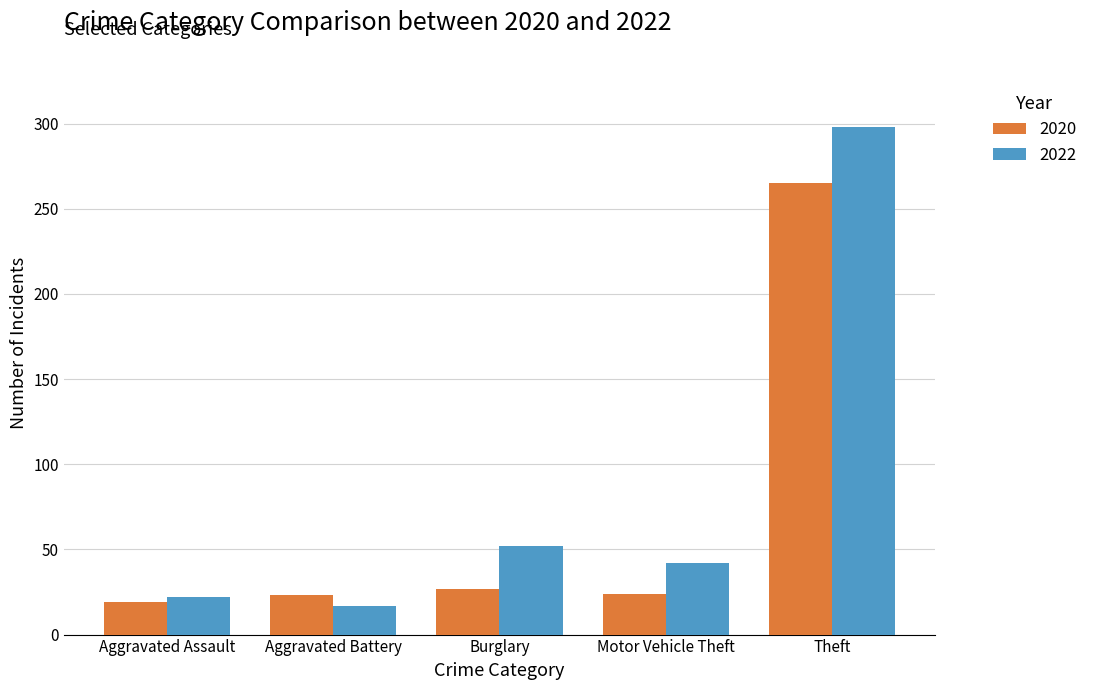

How many bars are there in total?

10